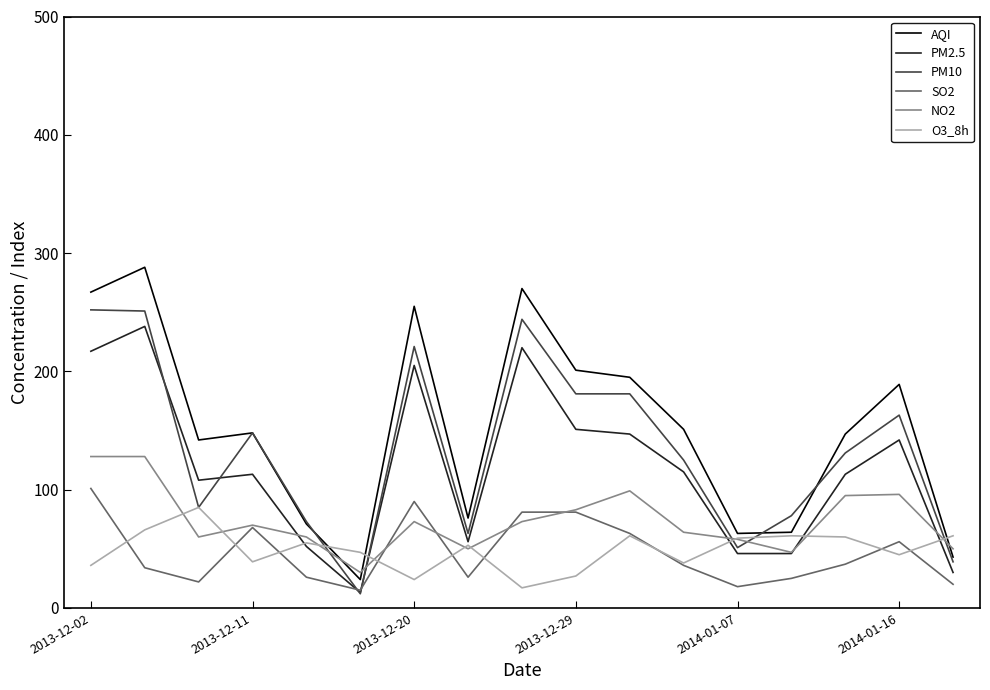

What is the greatest value displayed?

288